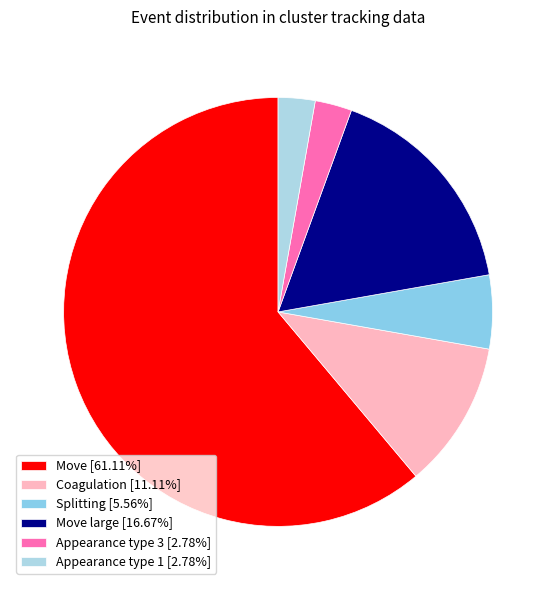

Count the number of slices in the pie.

6